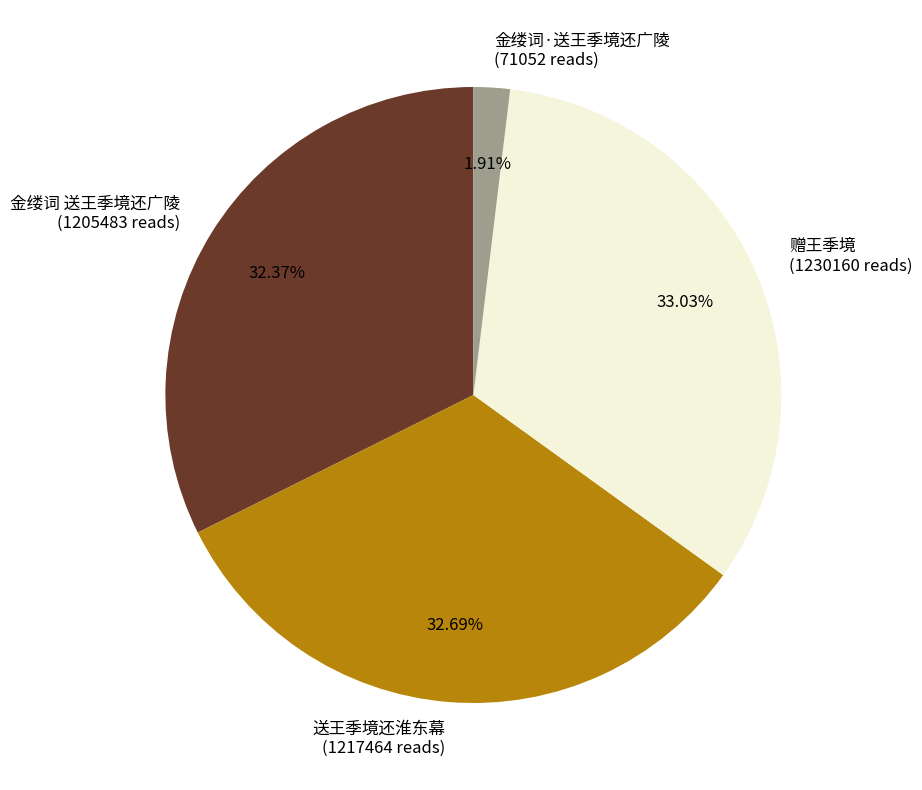

Which category has the smallest portion of the pie?

金缕词·送王季境还广陵